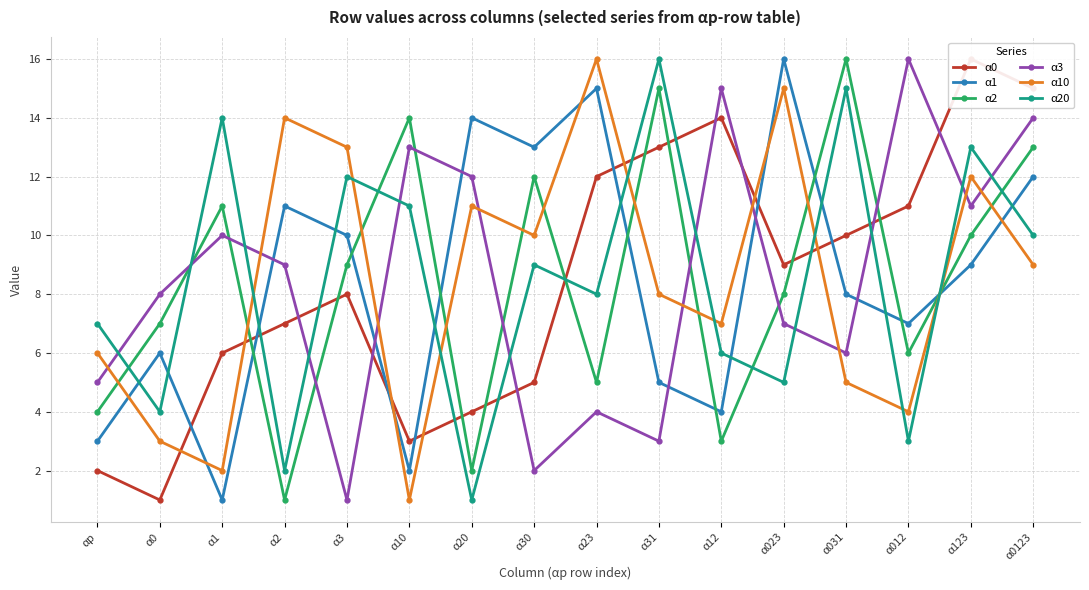

Where do α2 and α20 first cross each other?

αp and α0